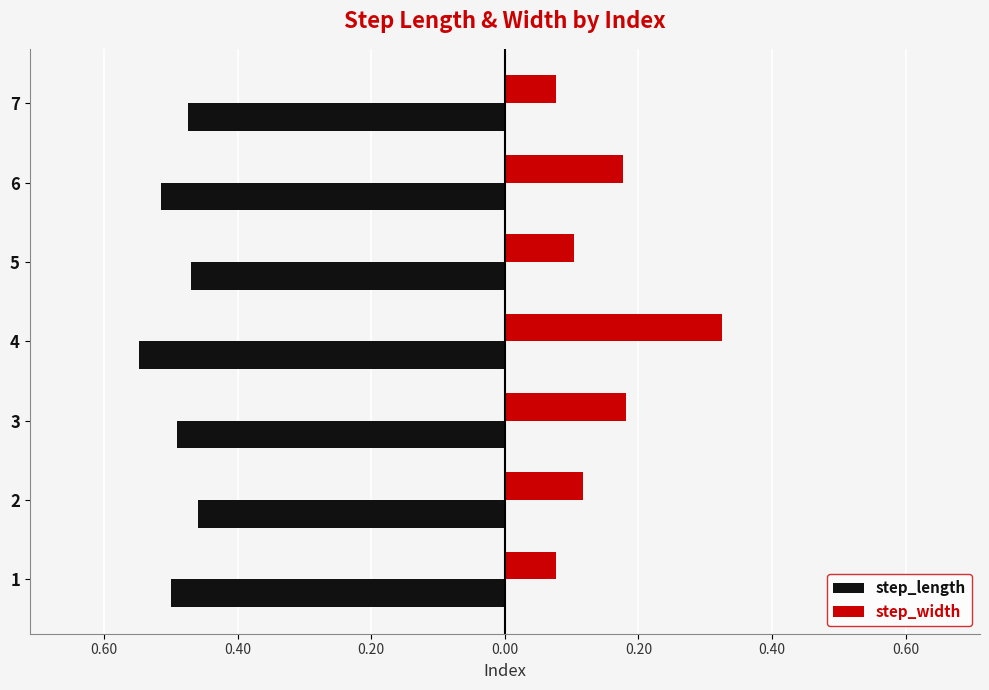

What is the maximum value shown in the chart?

0.3